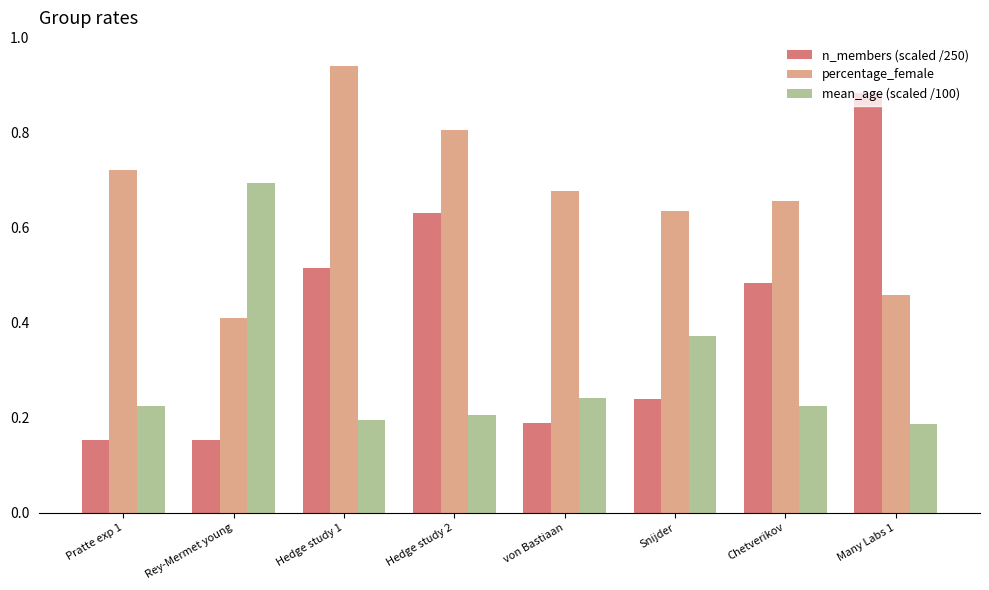

Which series has the widest spread of values?

n_members (scaled /250)